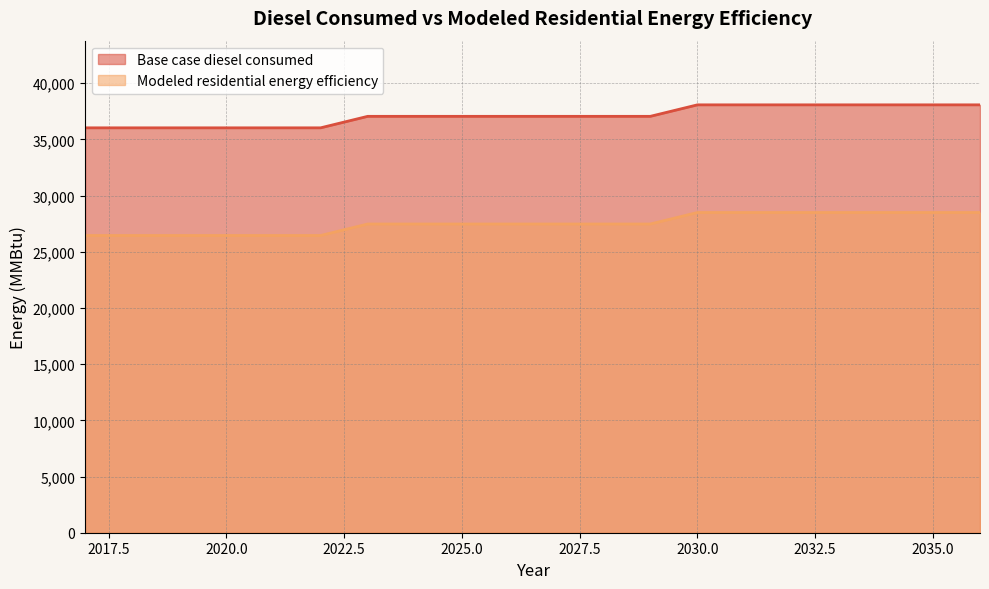

Which series changed the most between 2025 and 2026?

Base case diesel consumed